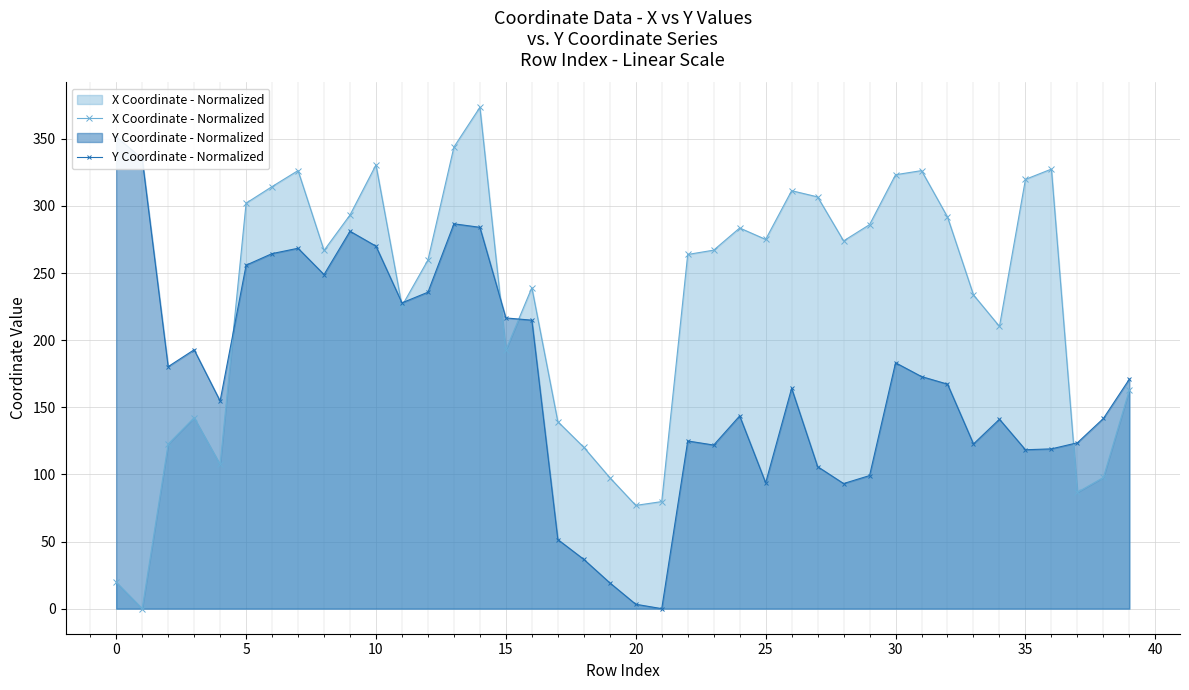

At how many categories does at least one series exceed 28?

40